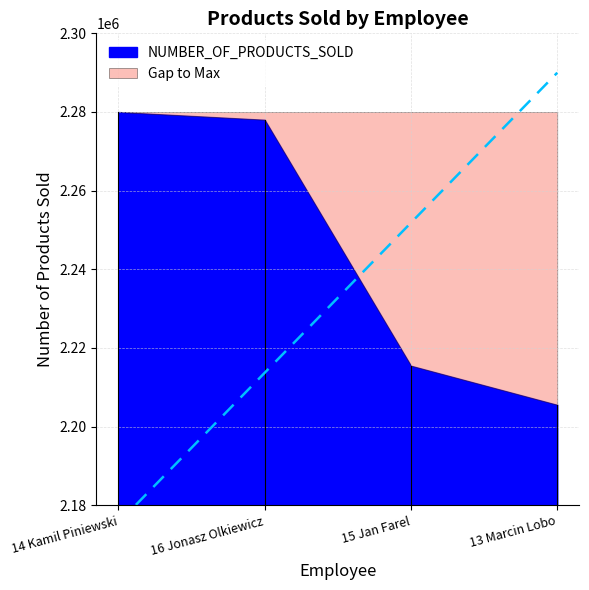

What is the label of the 1st point from the left?

14 Kamil Piniewski